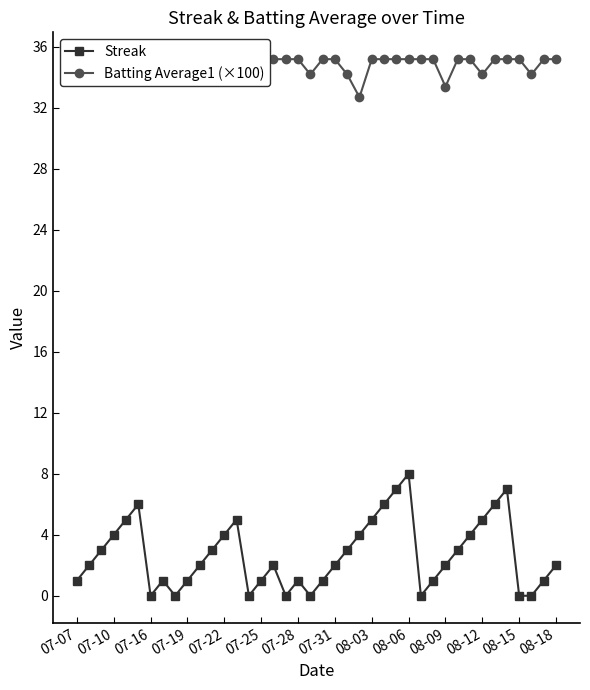

The Streak series shows 8 at 08-12. True or false?

False